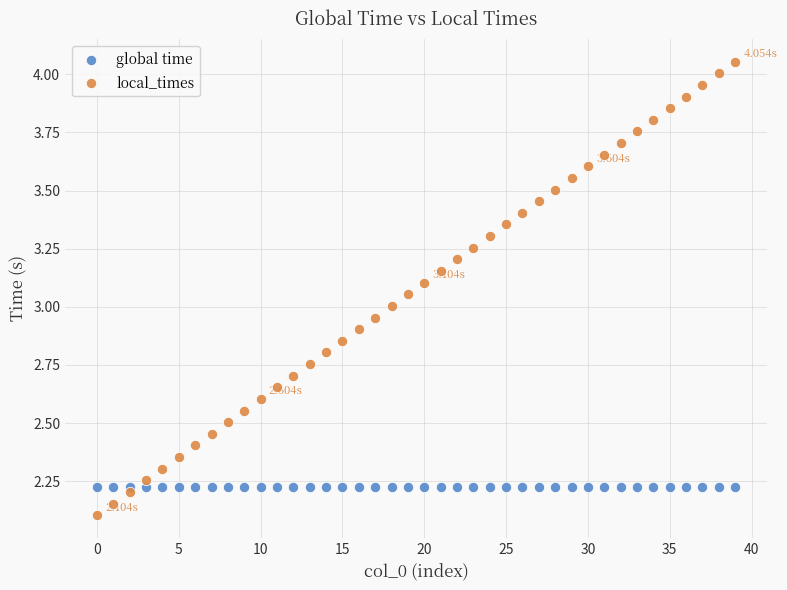

What are all the series names shown in the legend?

global time, local_times